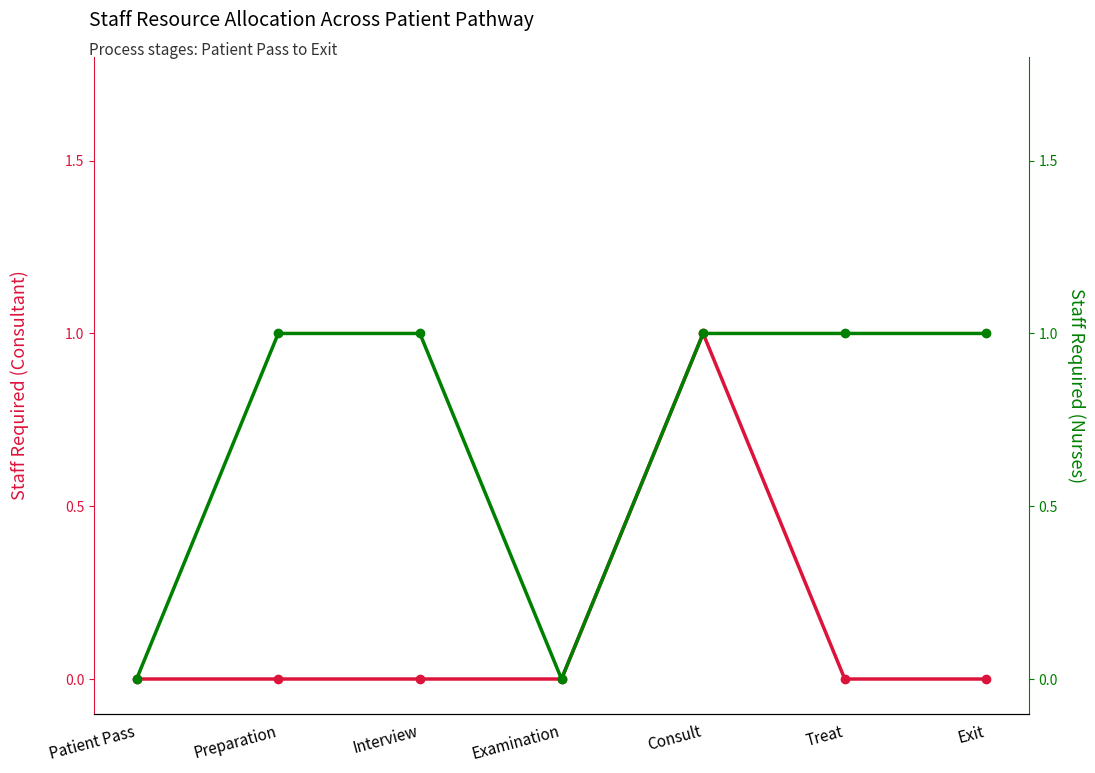

What is the label of the 7th point from the left?

Exit